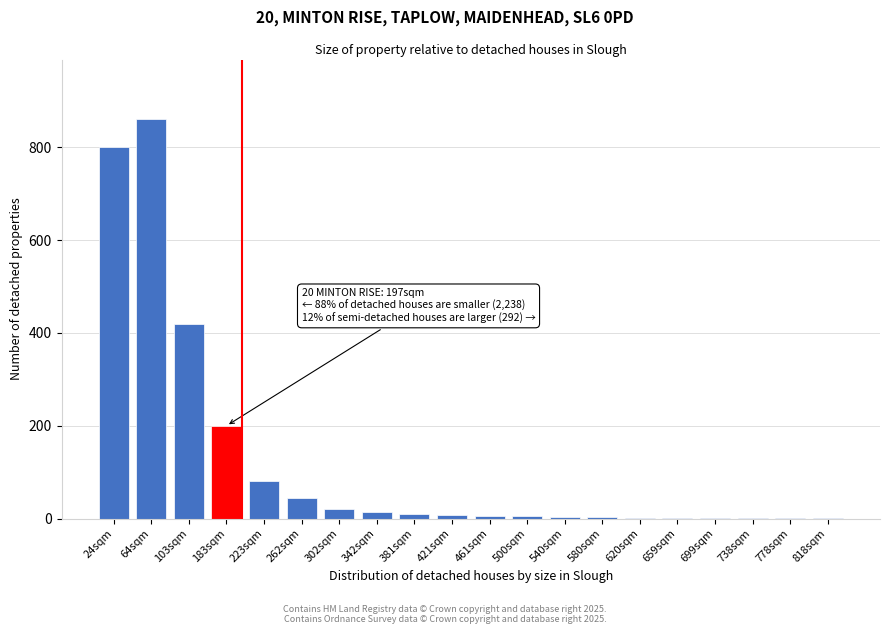

At which category does the chart reach its peak across all series?

64sqm